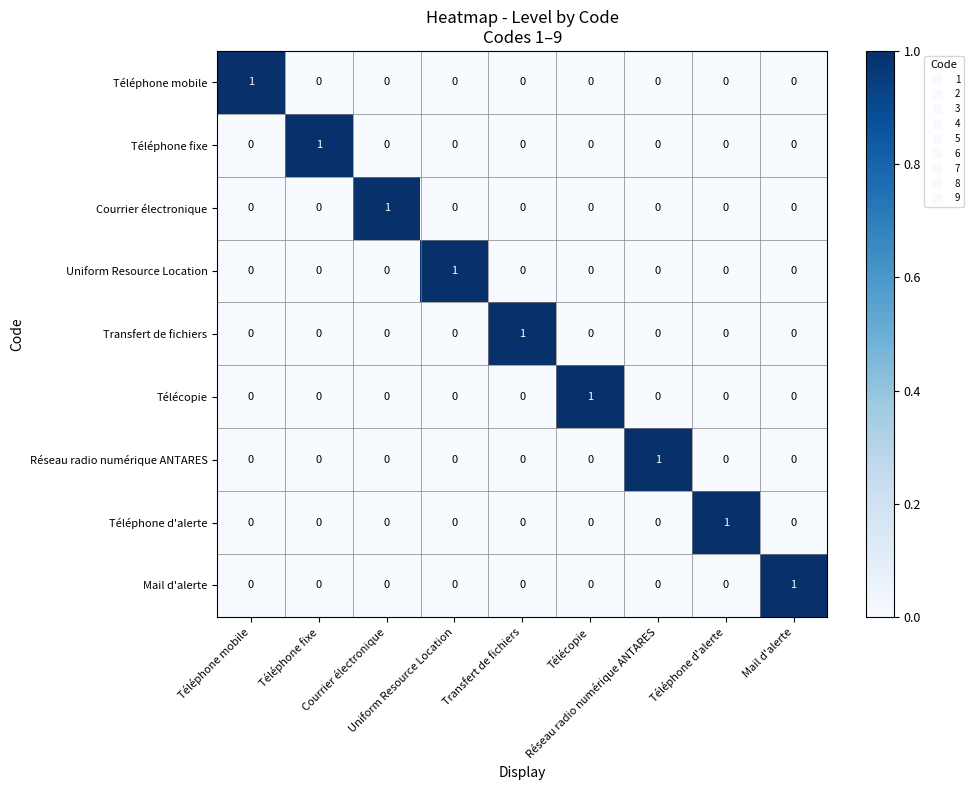

How many data points does each series have?

9